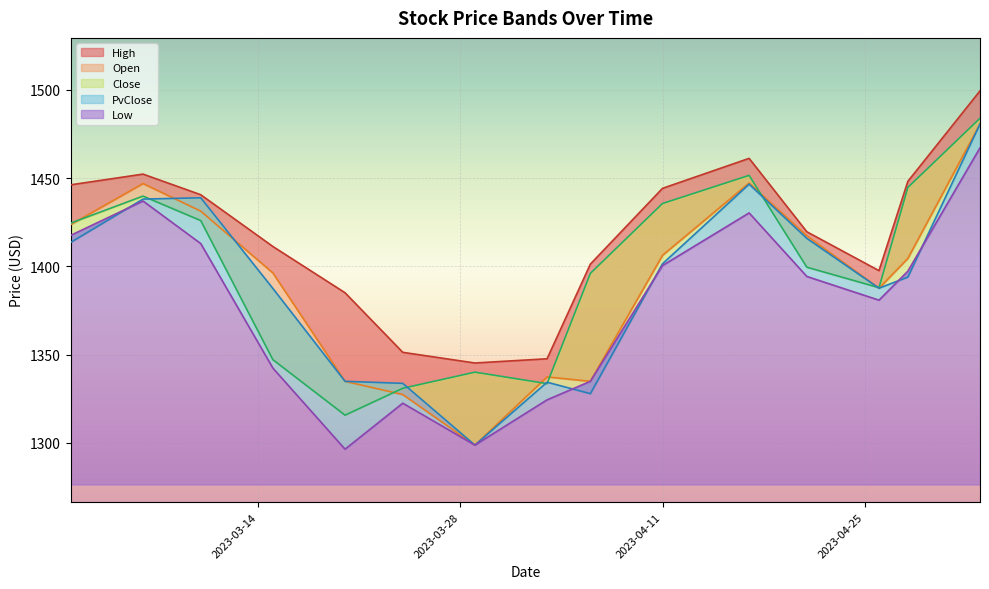

What are all the series names shown in the legend?

High, Open, Close, PvClose, Low